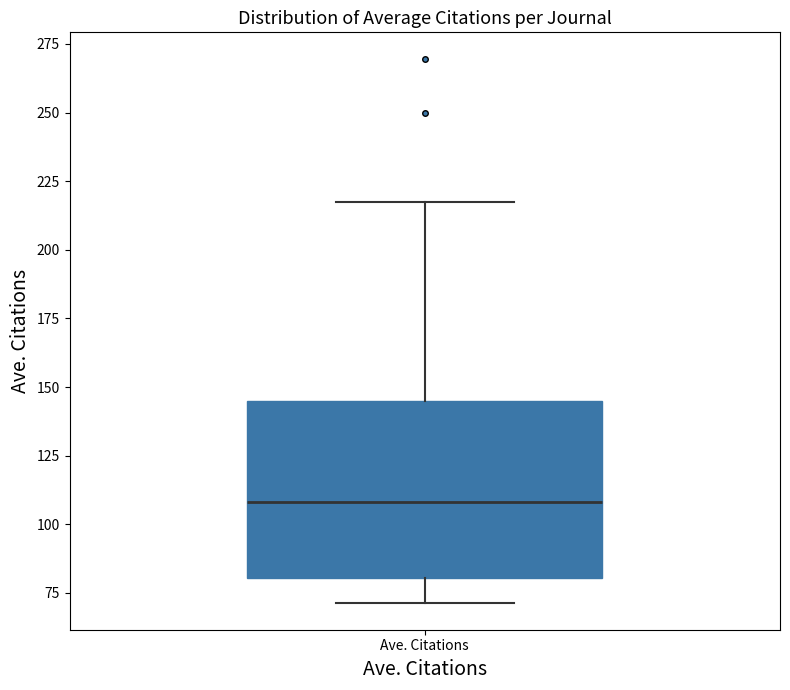

Transcribe this box plot: give where the median line is, the range the box spans, and where the two whiskers end, as read against the y-axis. The values are not printed on the chart, so give them approximately, as read against the axis.

median 110, box 80 to 145, whiskers 70 to 215